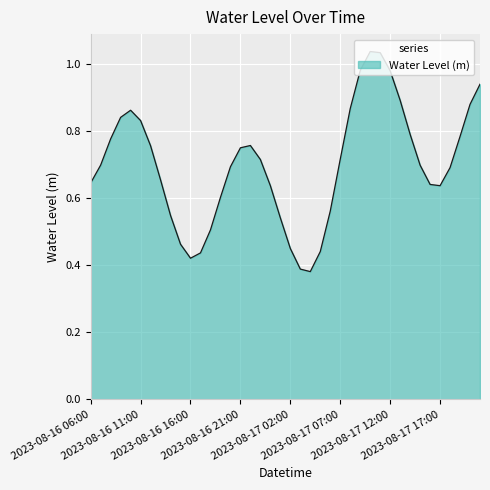

What is the average value?

0.7